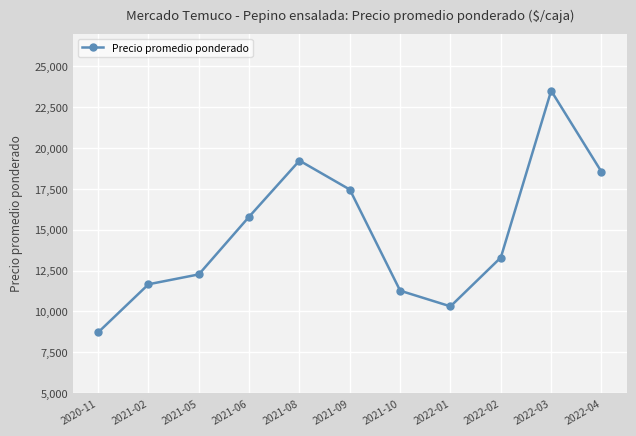

What is the label of the 11th point from the left?

2022-04